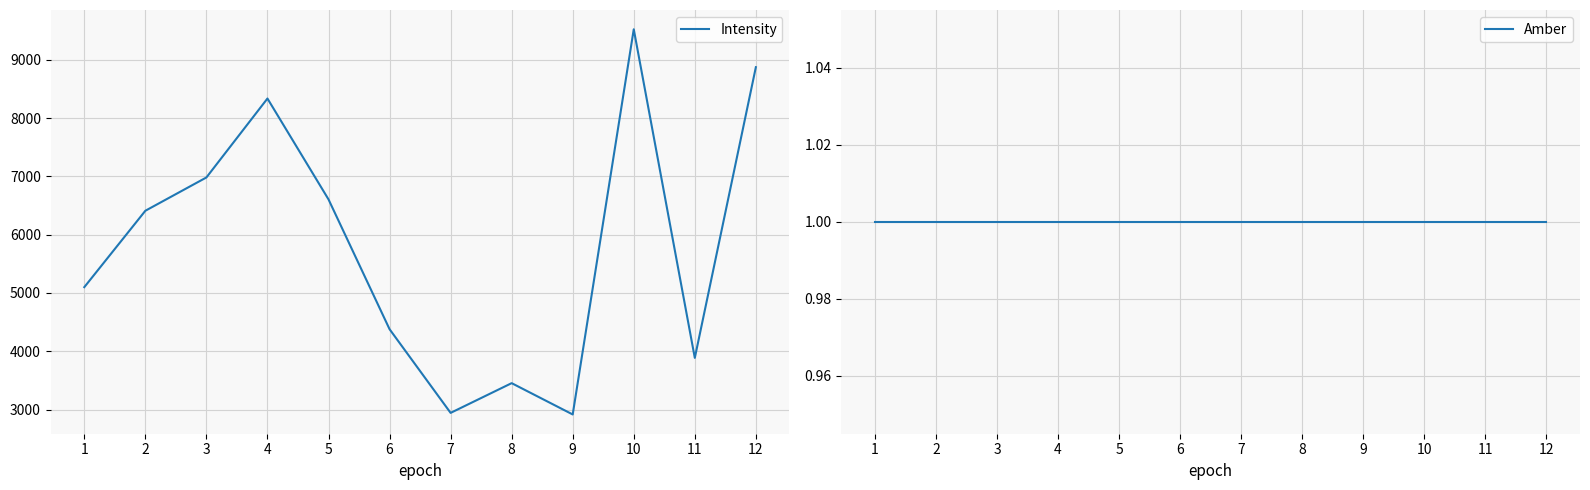

At which label is Amber closest to 1?

1